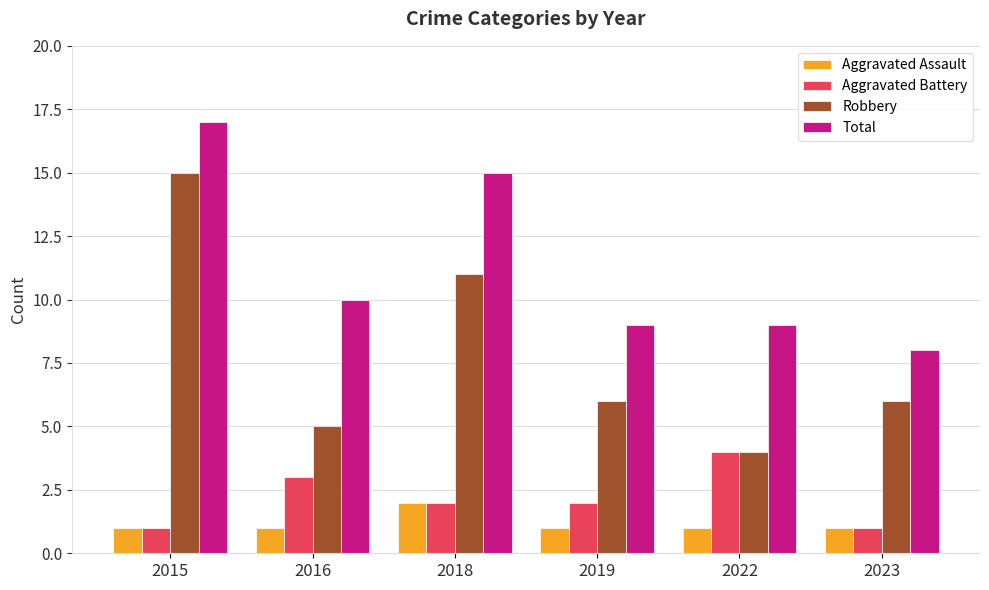

Count the number of data series in this chart.

4